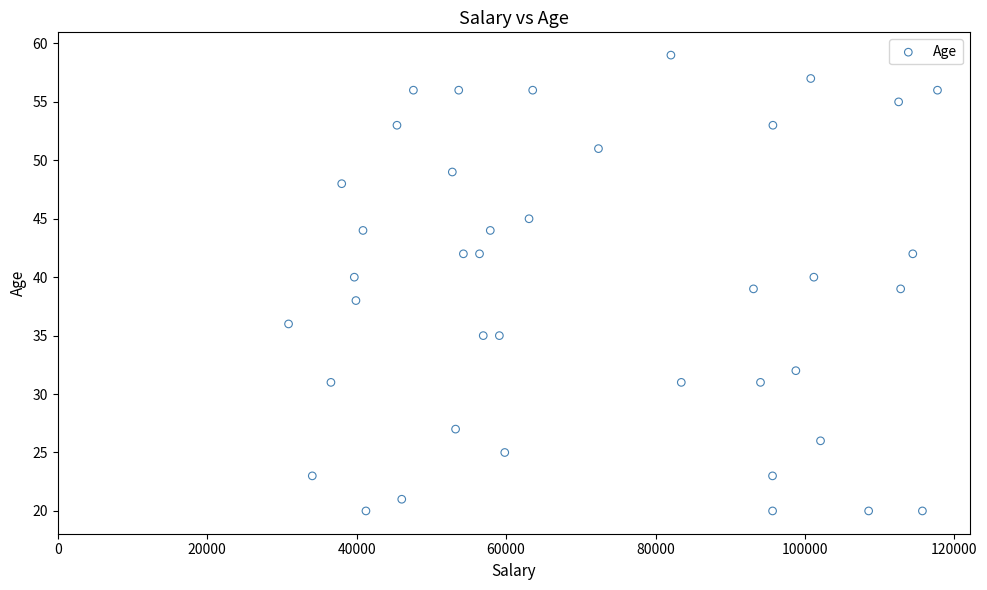

What is the range of Y values (max minus min)?

39